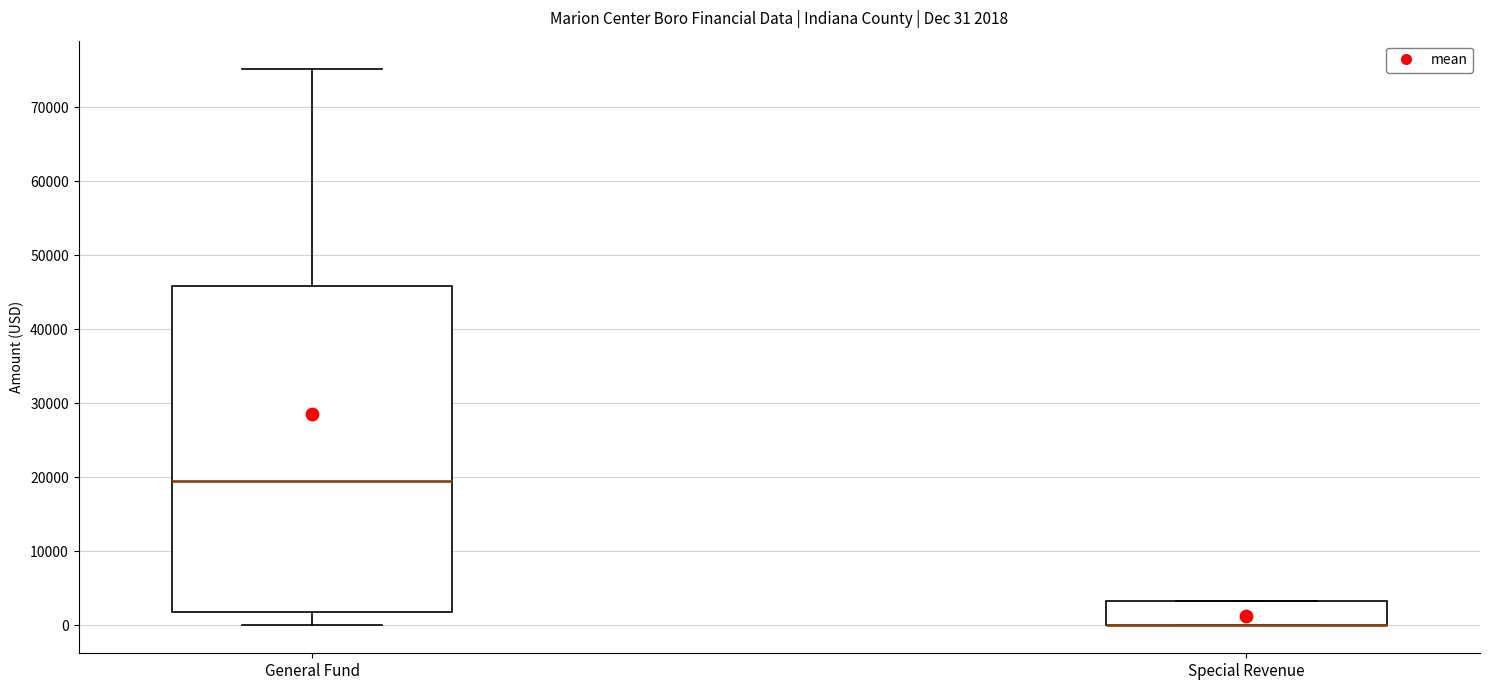

Which box is the tallest, from its lower edge to its upper edge?

General Fund